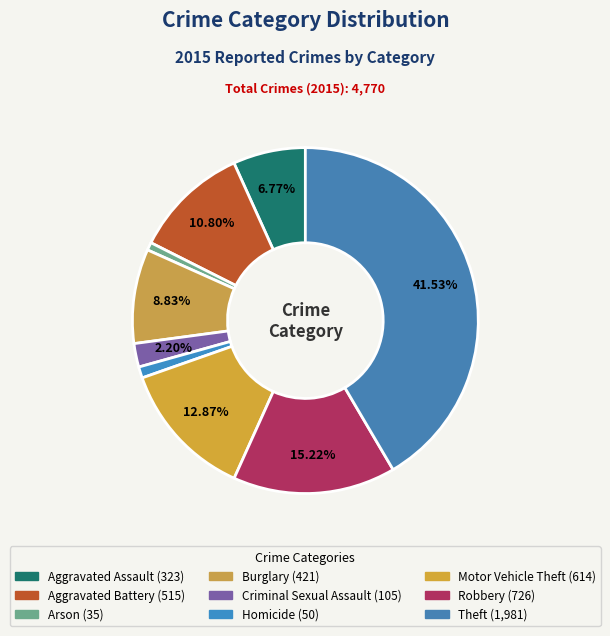

How many slices are in this pie chart?

9